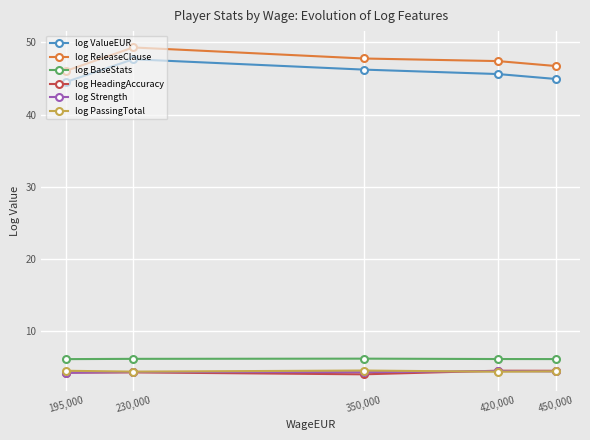

What is the average value of the log HeadingAccuracy series?

4.3